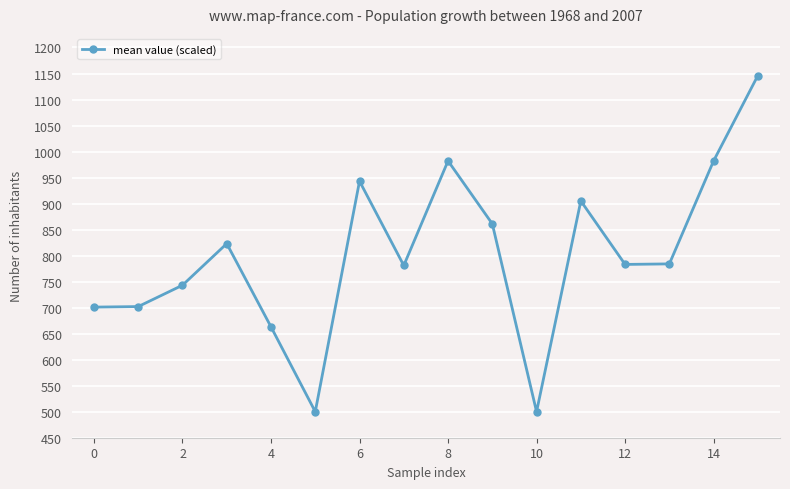

How many data points does each series have?

16